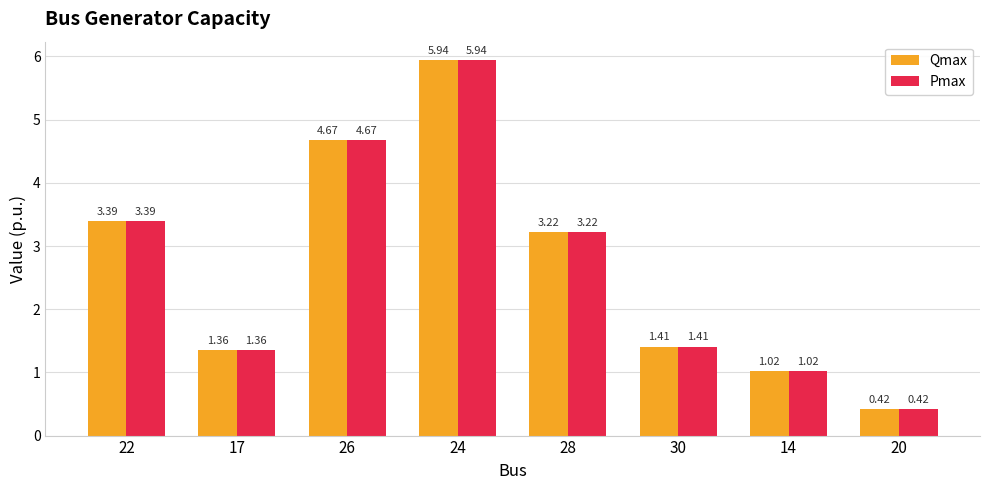

Is the value of Qmax at 22 greater than the value of Pmax at 14?

Yes